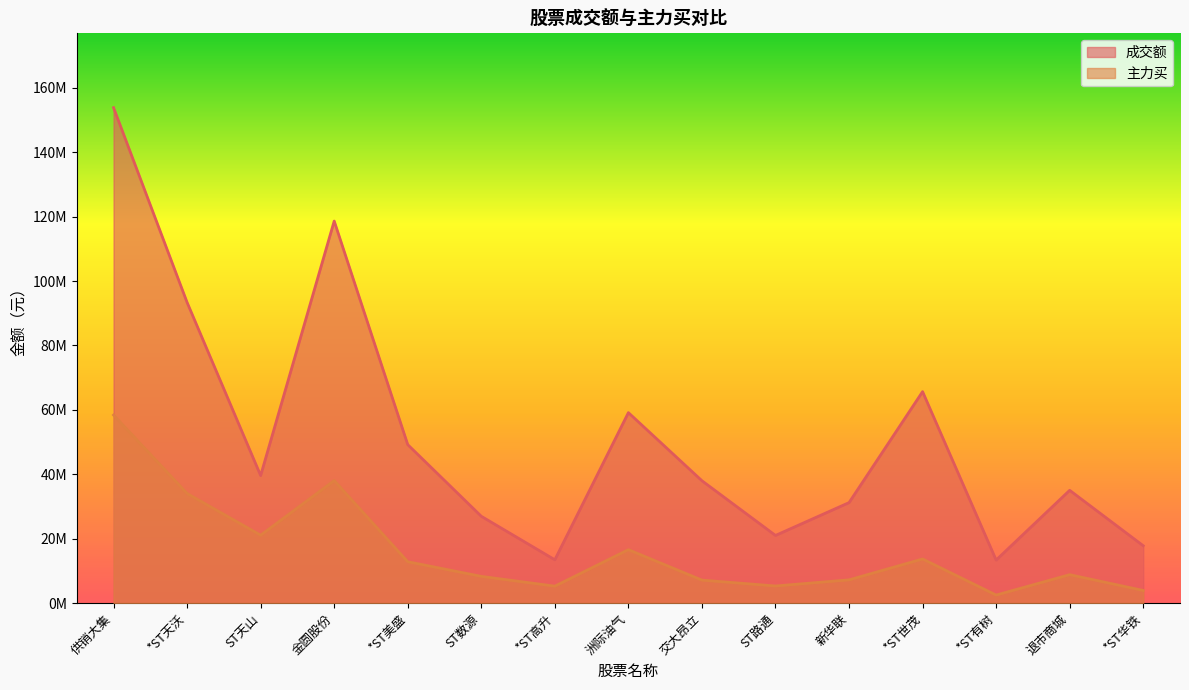

At which category is the sum across all series the highest?

供销大集